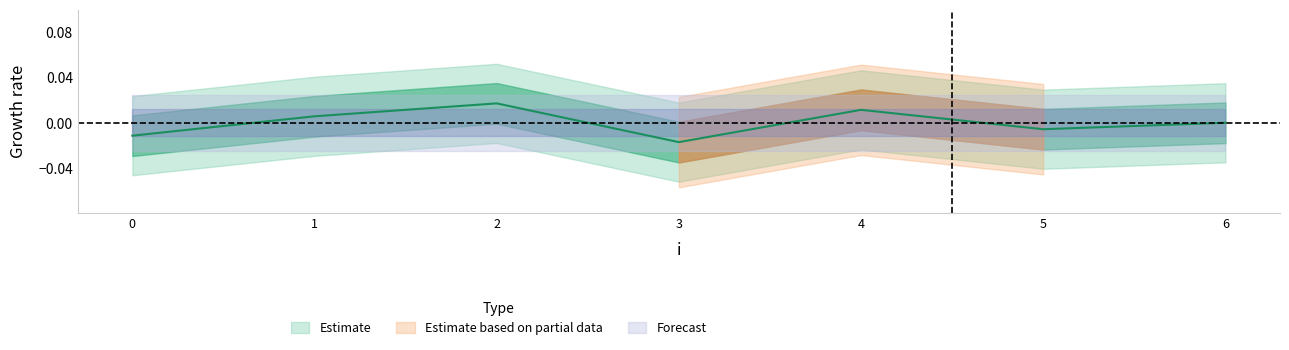

The value at 6 is -0.0. True or false?

False